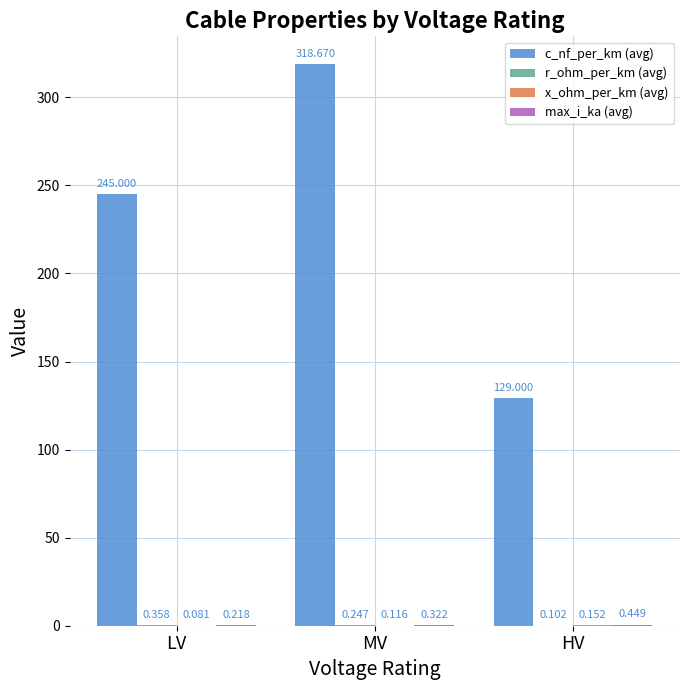

Are the bars horizontal?

No